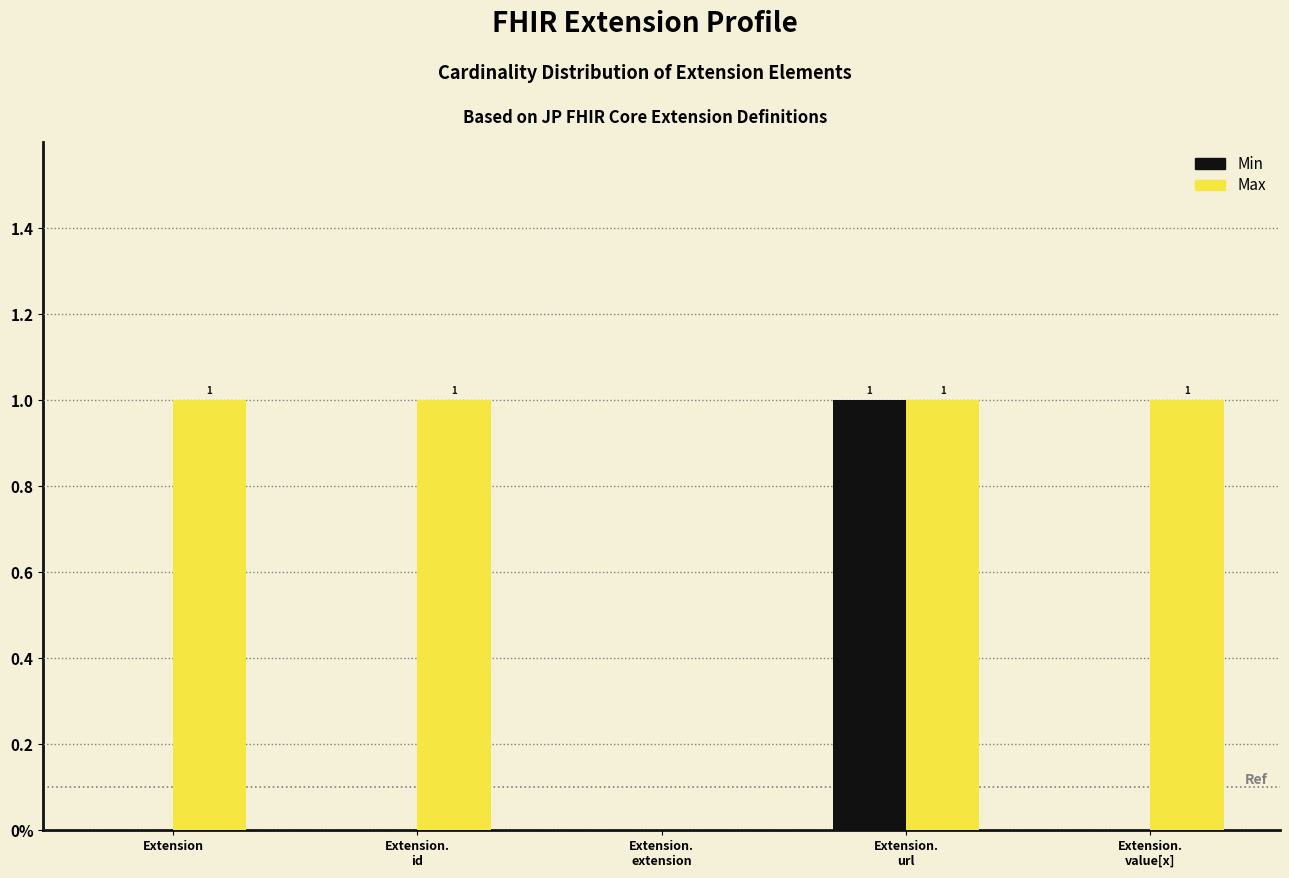

What is the label of the 3rd bar from the right?

Extension.
extension